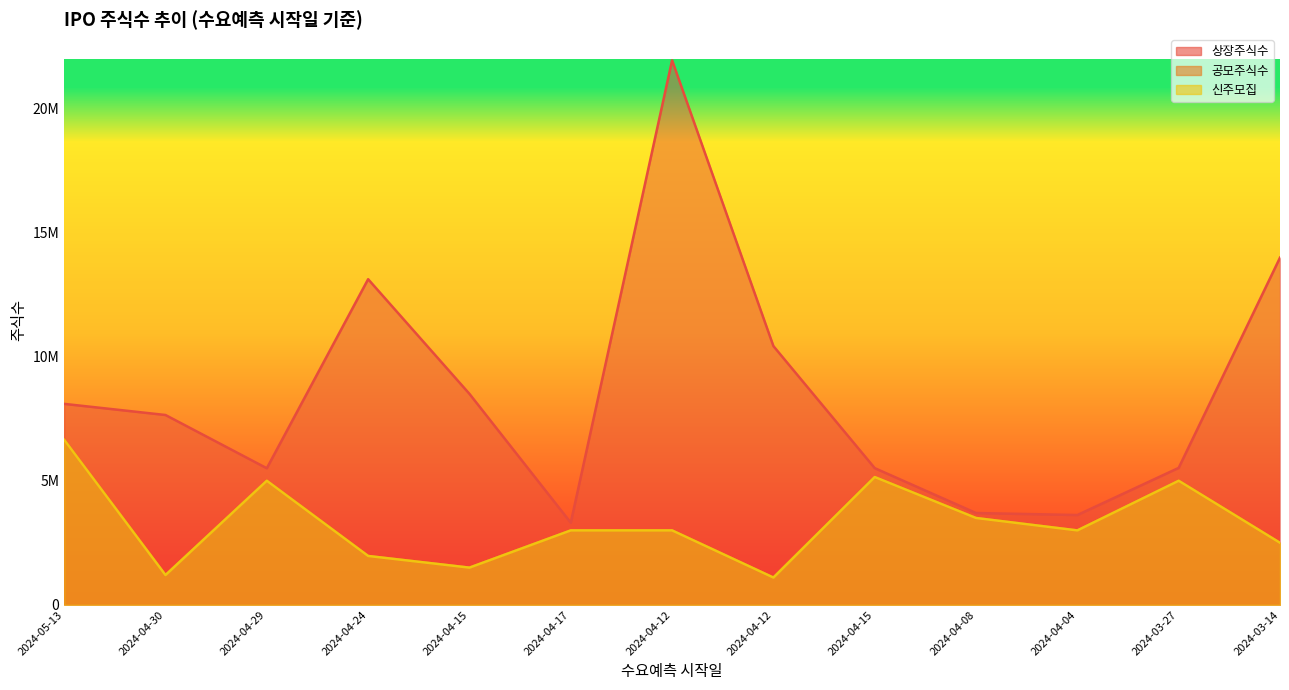

What is the difference between the 신주모집 values at 2024-03-14 and 2024-04-29?

2500000